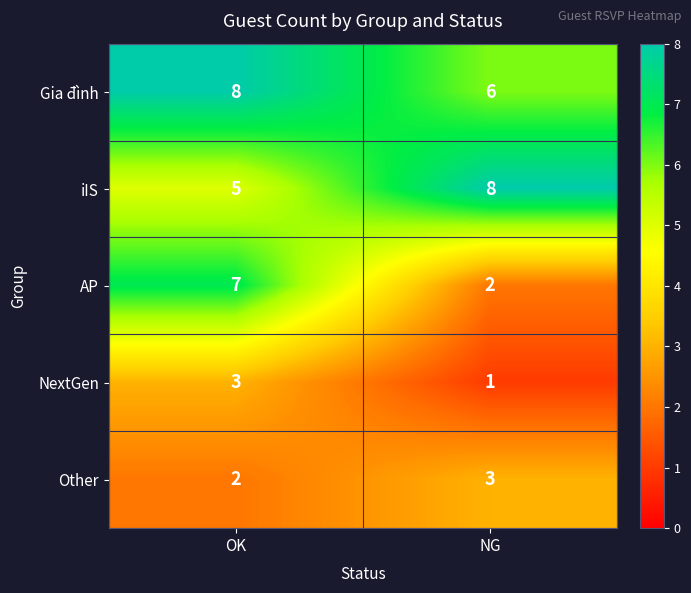

What is the minimum value shown in the chart?

1